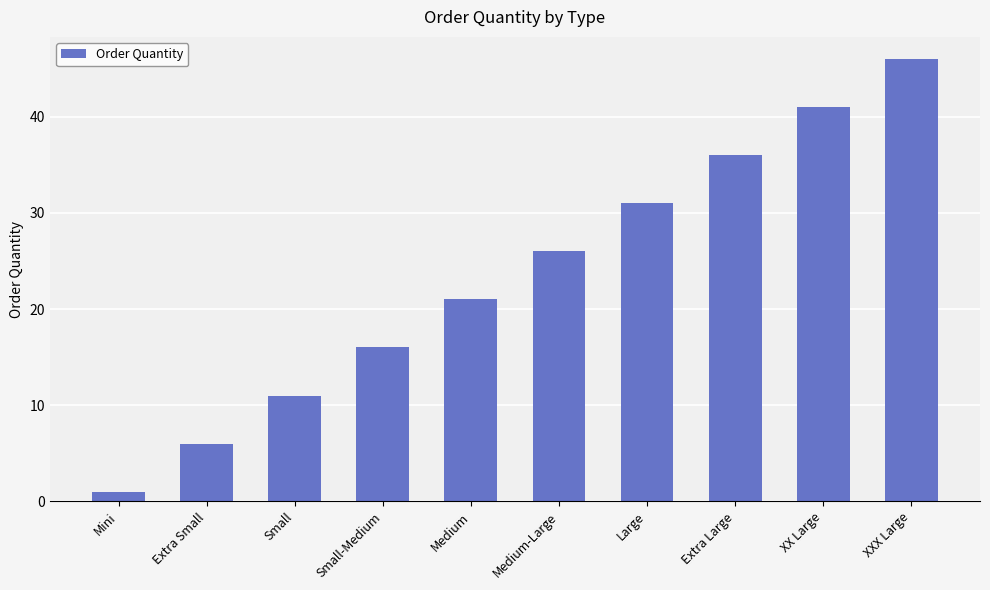

What is the approximate value at Small, to the nearest 10?

10